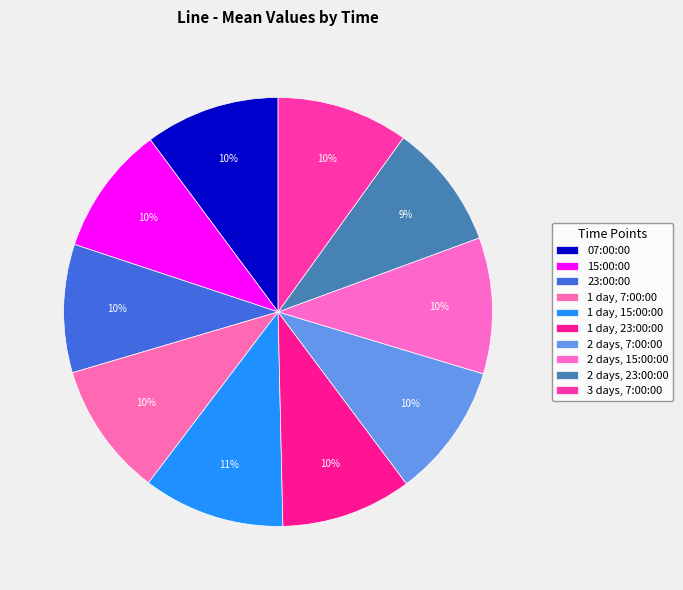

Count the number of slices in the pie.

10